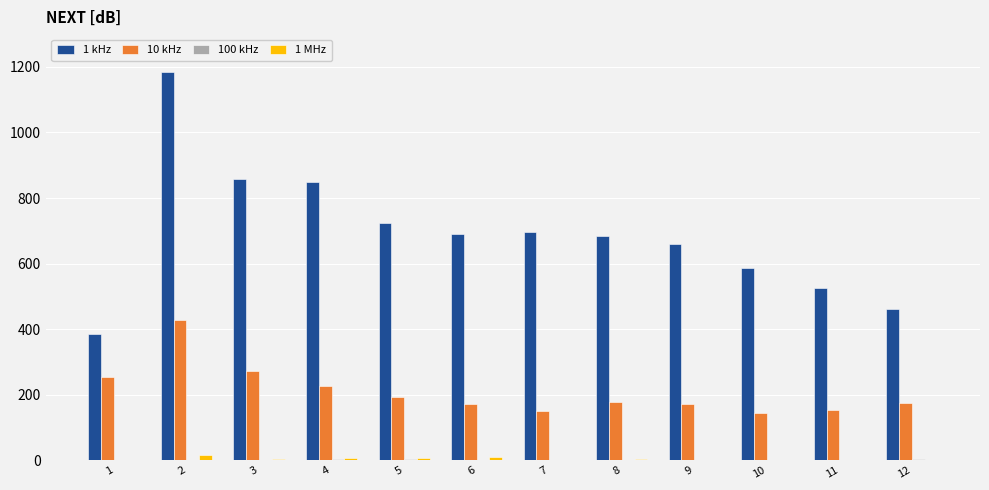

Which series has the largest total across all categories?

1 kHz